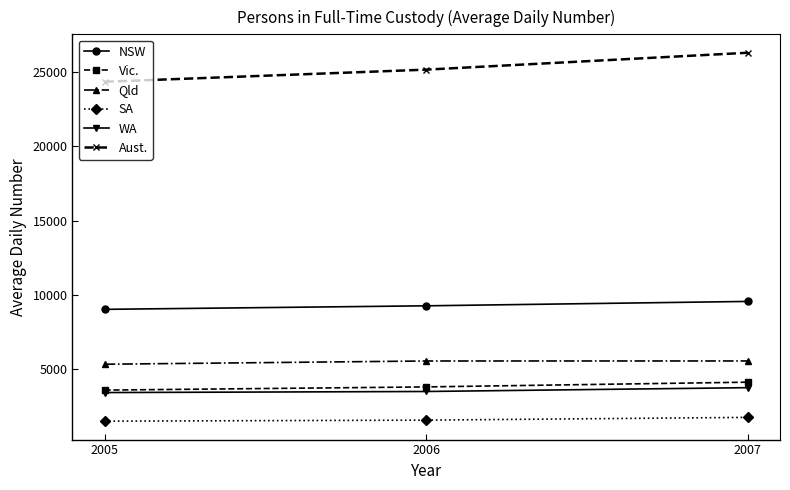

What is the difference between the highest and lowest values at 2005?

22832